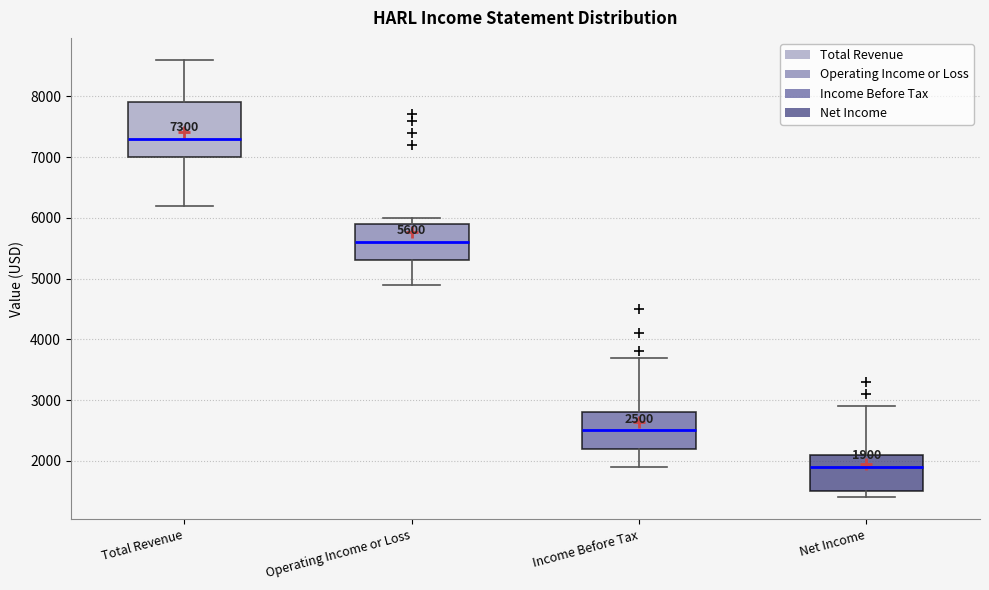

Comparing the boxes themselves (not the whiskers), which one is the tallest?

Total Revenue